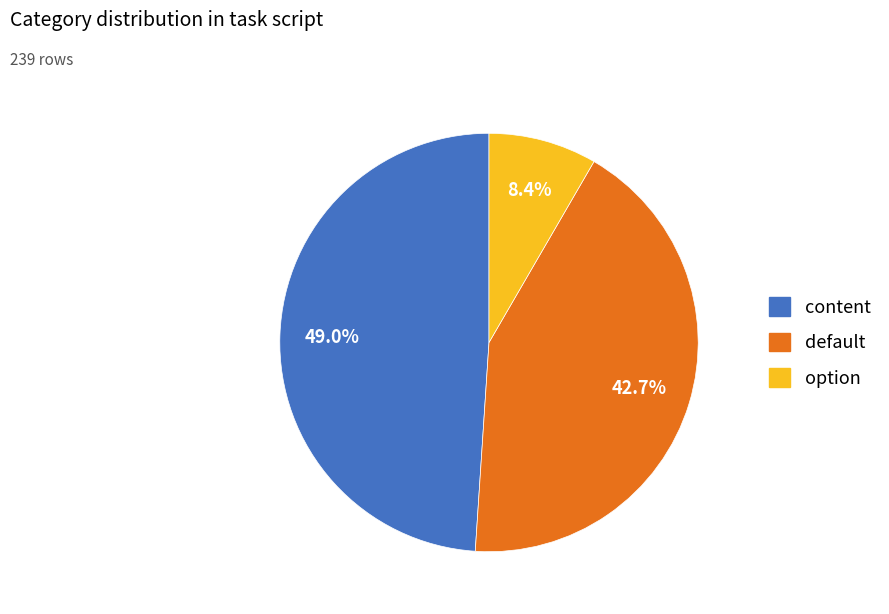

The option slice represents 3% of the pie. True or false?

False